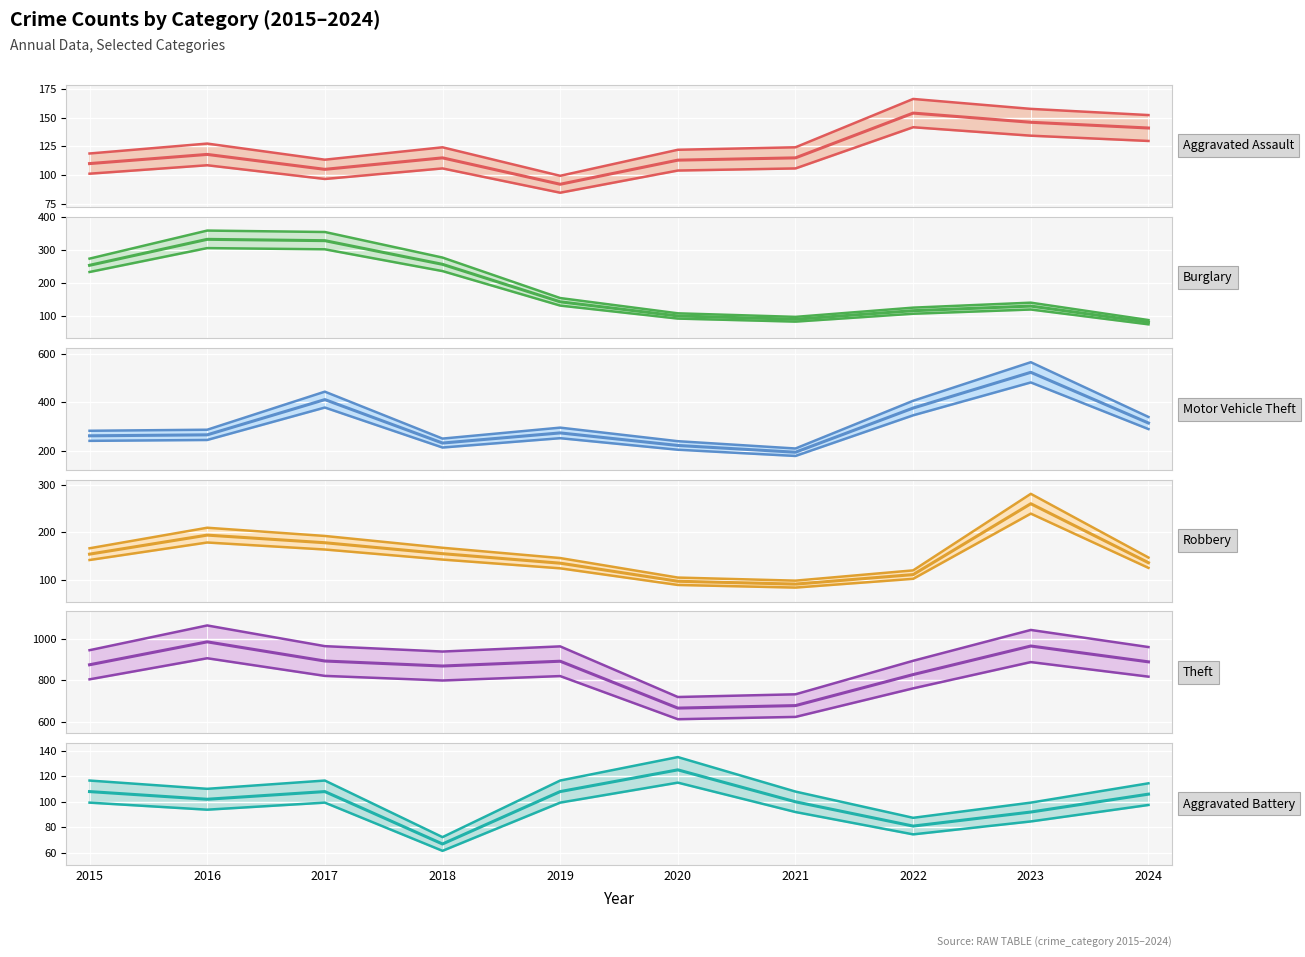

Does the chart display data point markers on the line(s)?

No